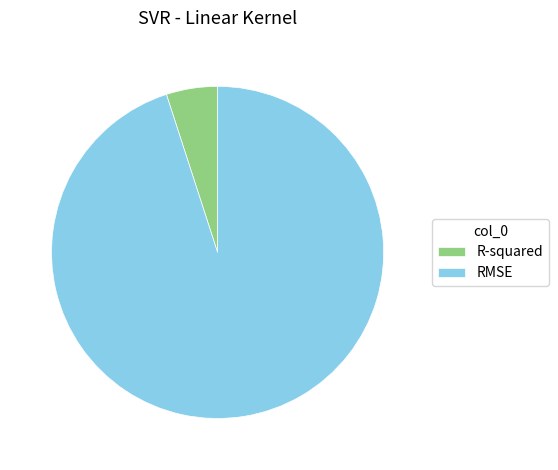

True or false: RMSE accounts for 95% of the total.

True